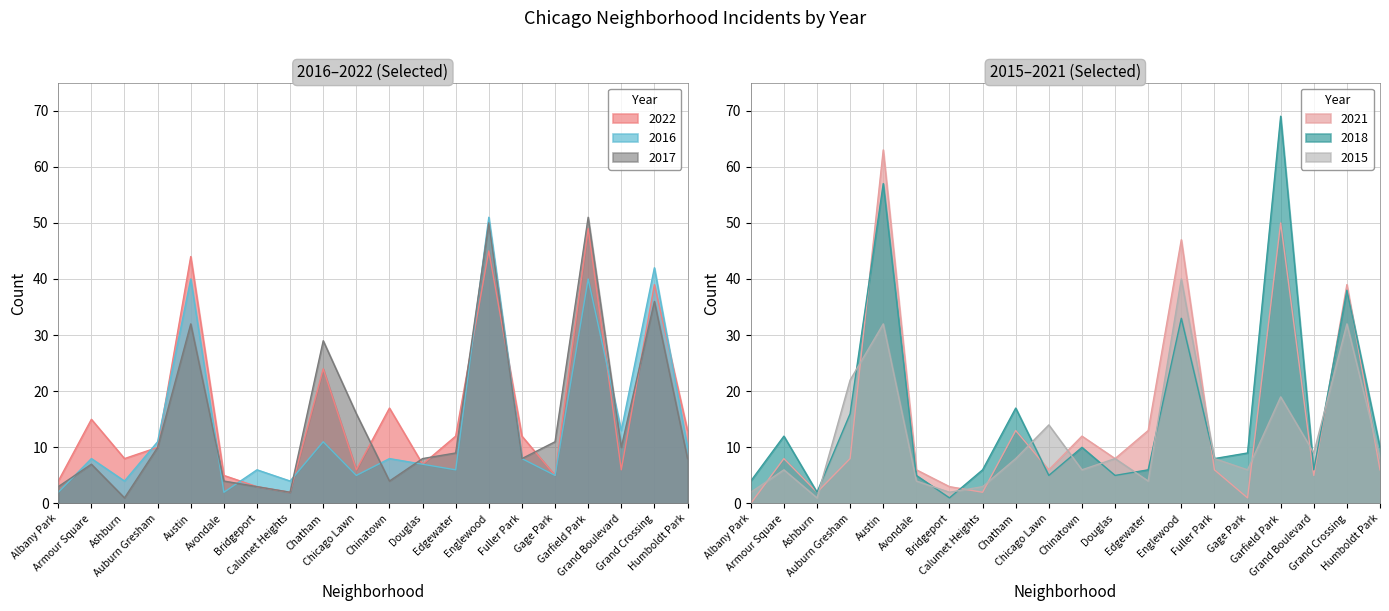

Is the value of 2017 at Albany Park greater than the value of 2018 at Humboldt Park?

No